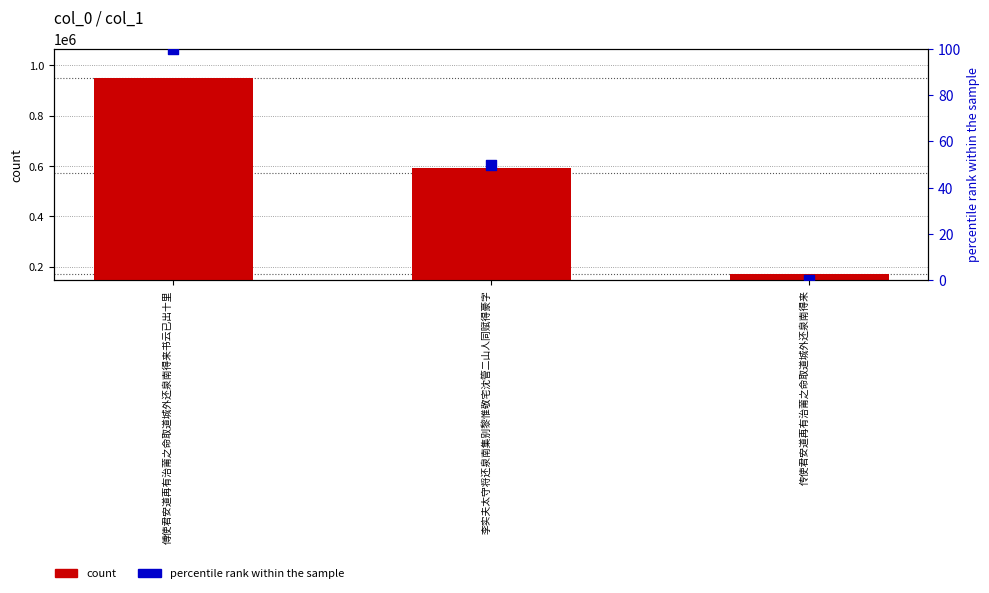

Which series reaches the maximum Y coordinate?

count